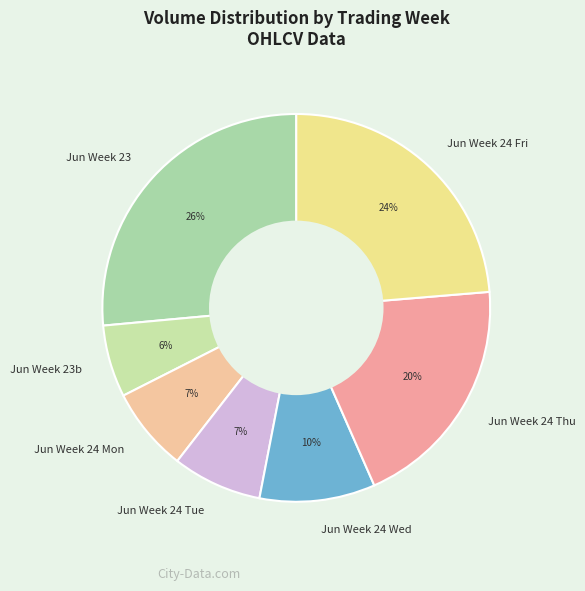

Do Jun Week 24 Wed and Jun Week 24 Tue together represent more than half of the pie?

No